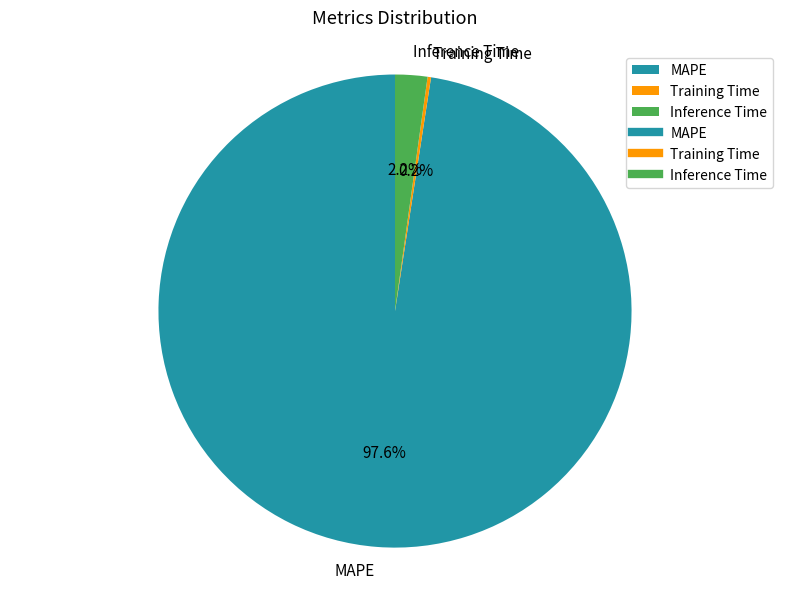

Which slice is the largest?

MAPE